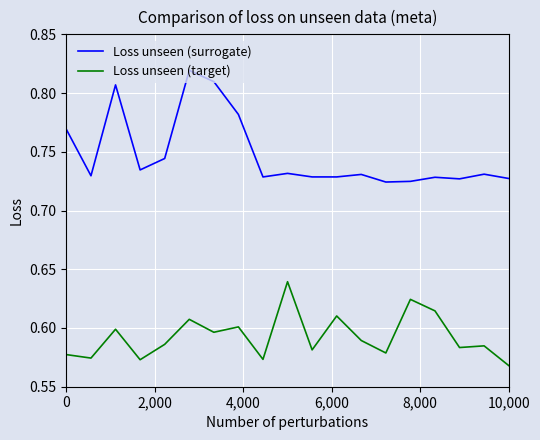

True or false: Loss unseen (target) and Loss unseen (surrogate) cross at least once.

False